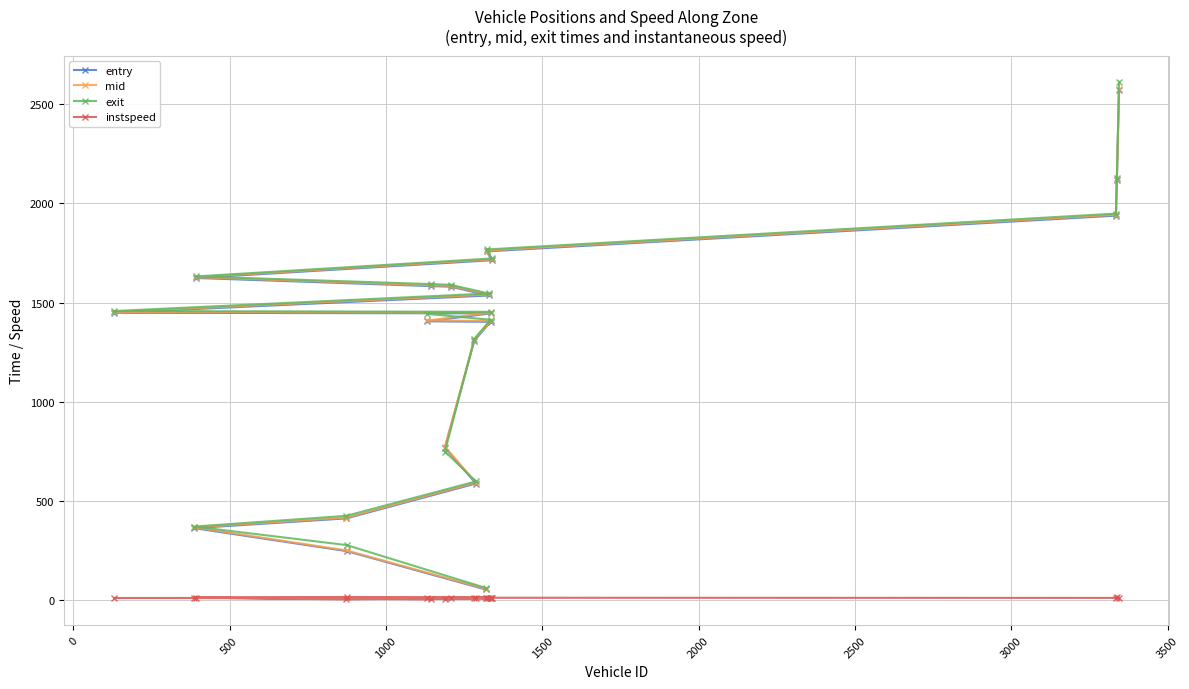

What is the value of the entry point at the 10th from the left?

1308.0